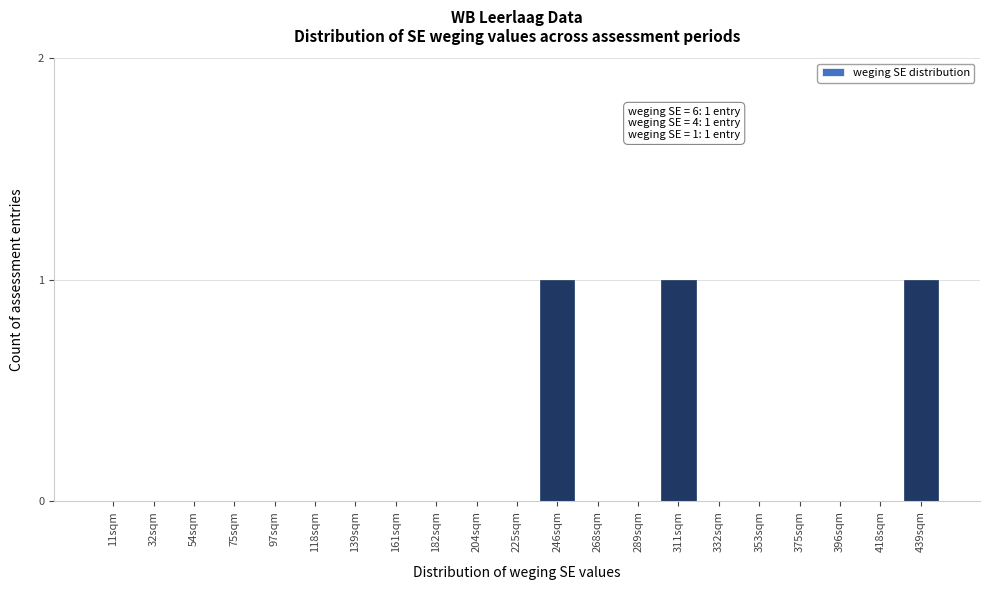

Reading left to right, extract all data points from this chart.

11sqm=0	32sqm=0	54sqm=0	75sqm=0	97sqm=0	118sqm=0	139sqm=0	161sqm=0	182sqm=0	204sqm=0	225sqm=0	246sqm=1	268sqm=0	289sqm=0	311sqm=1	332sqm=0	353sqm=0	375sqm=0	396sqm=0	418sqm=0	439sqm=1